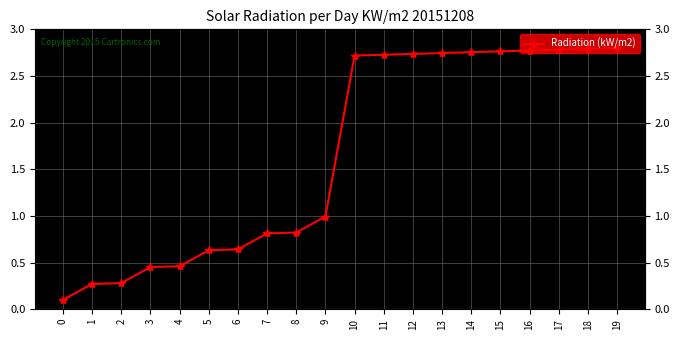

What is the sum of all values?

33.1